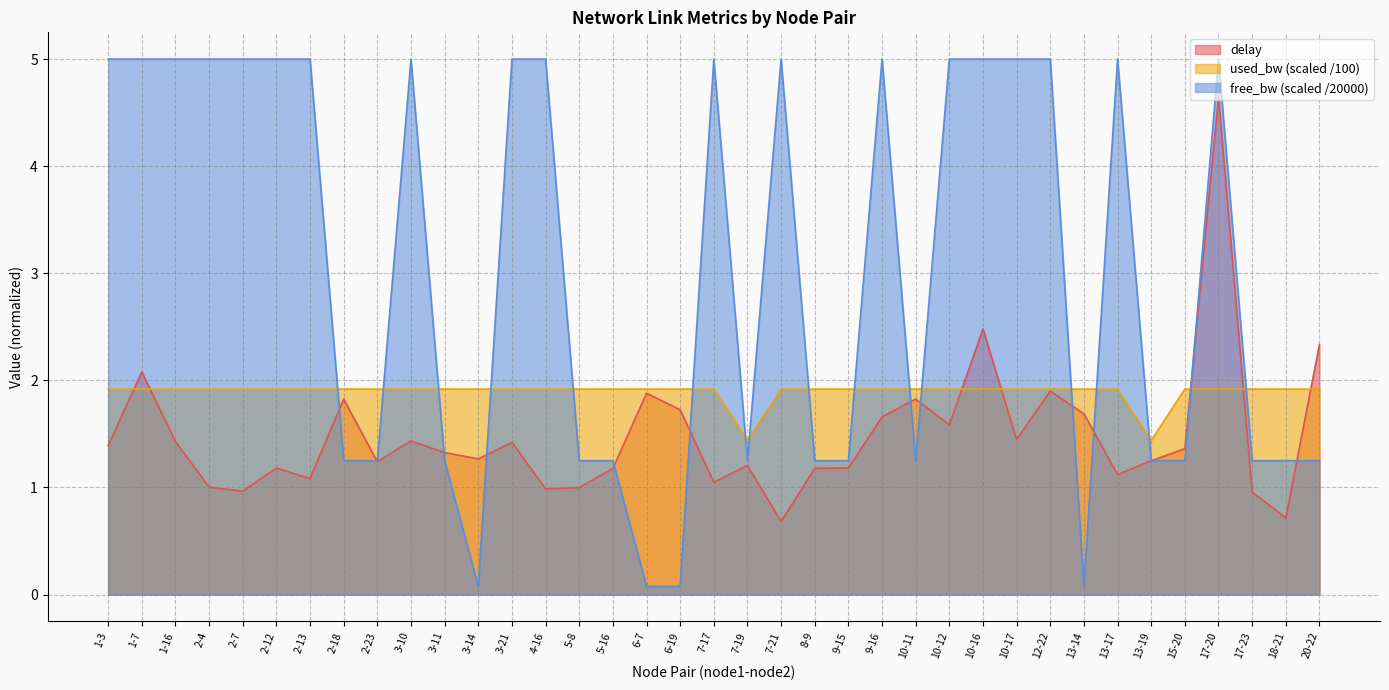

In used_bw, how many points are lower than both neighbors (excluding endpoints)?

5